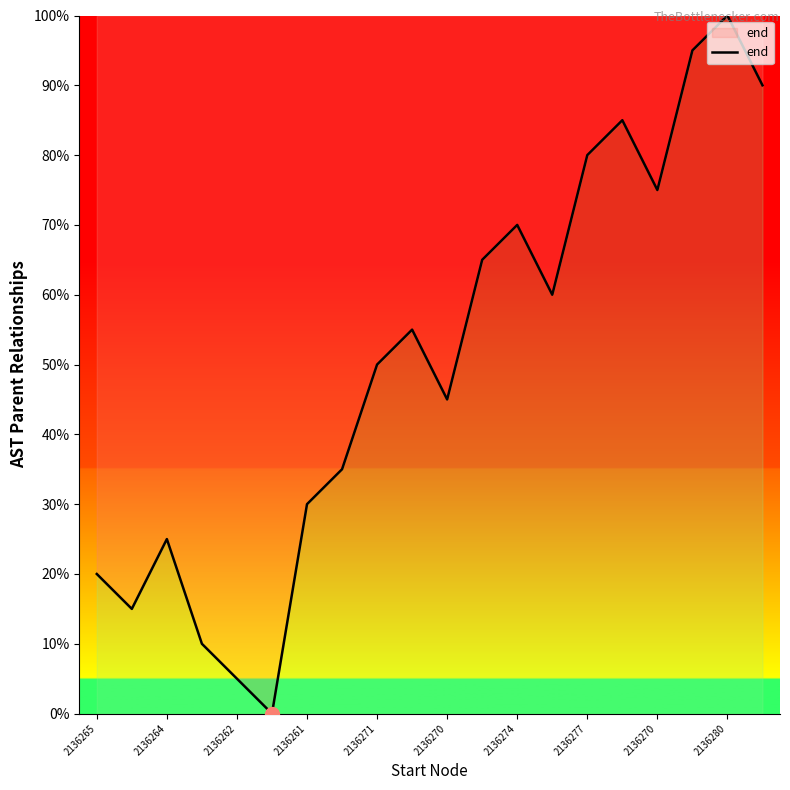

How many positive values are there?

19